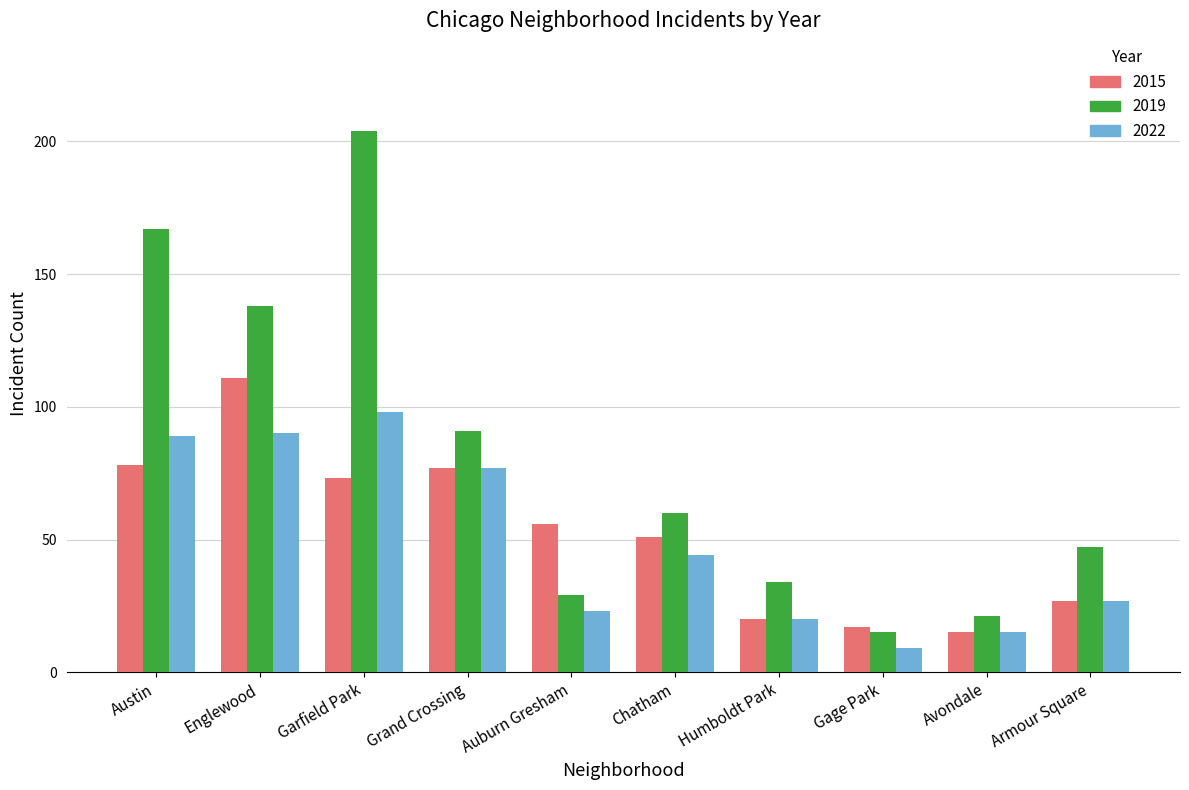

Which series has the largest range (max minus min)?

2019